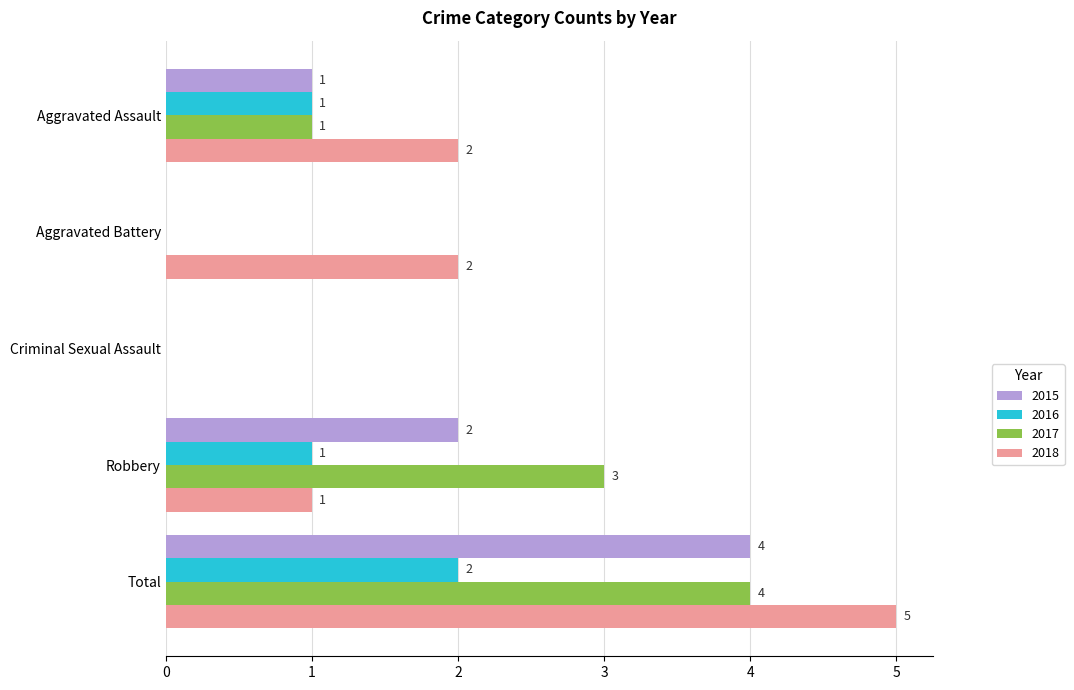

How many 2015 values are between 0 and 2?

4